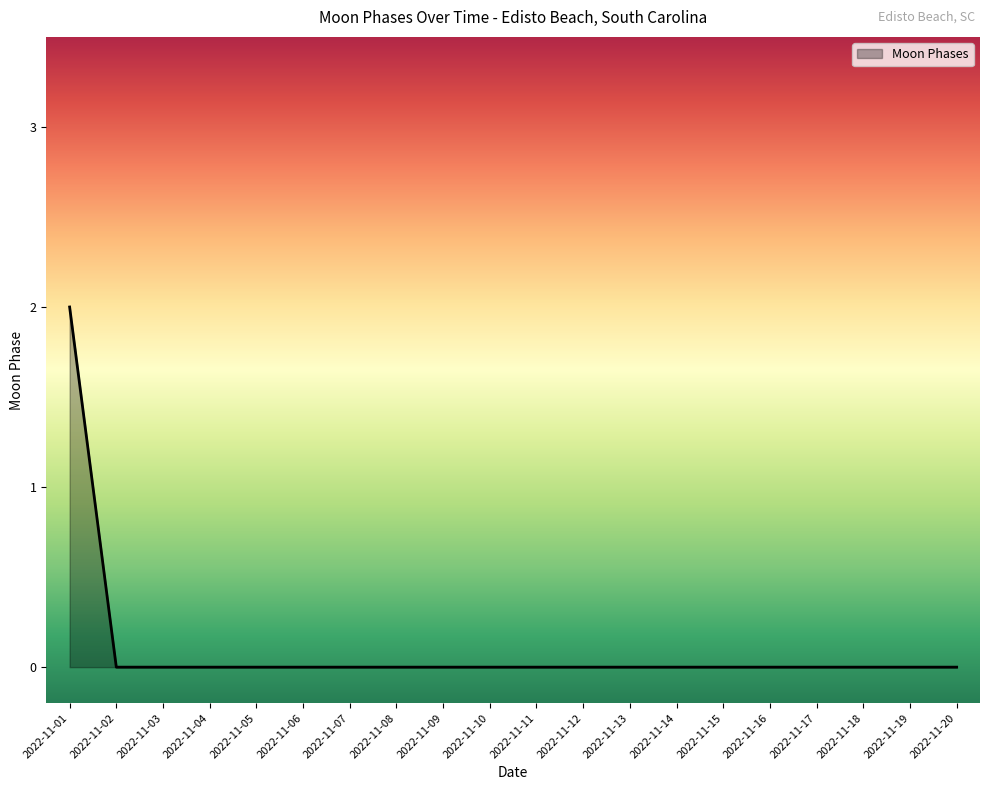

Which category has the highest value across all series?

2022-11-01